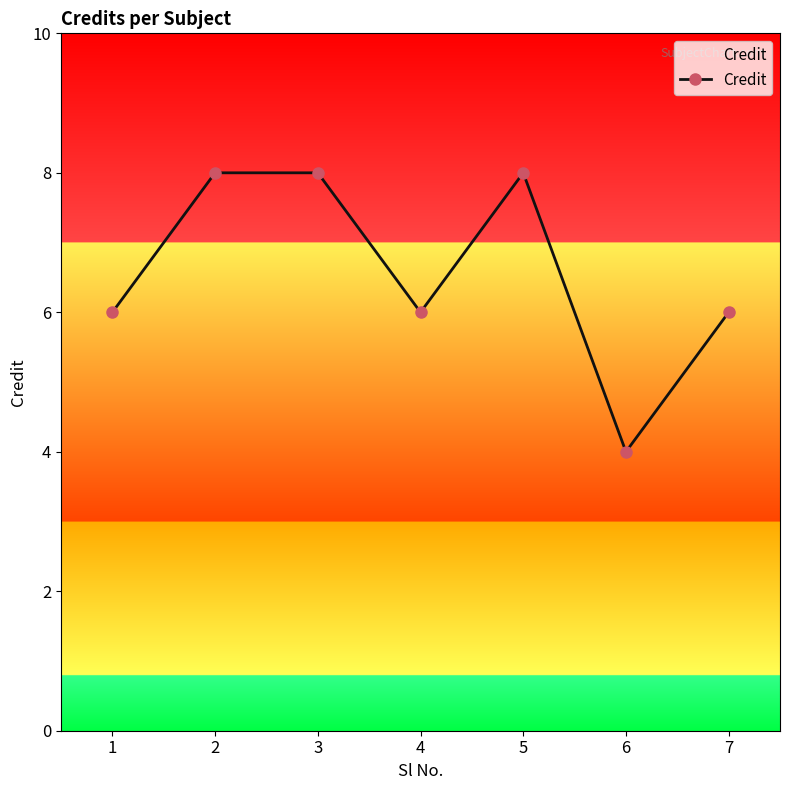

What is the average value?

7